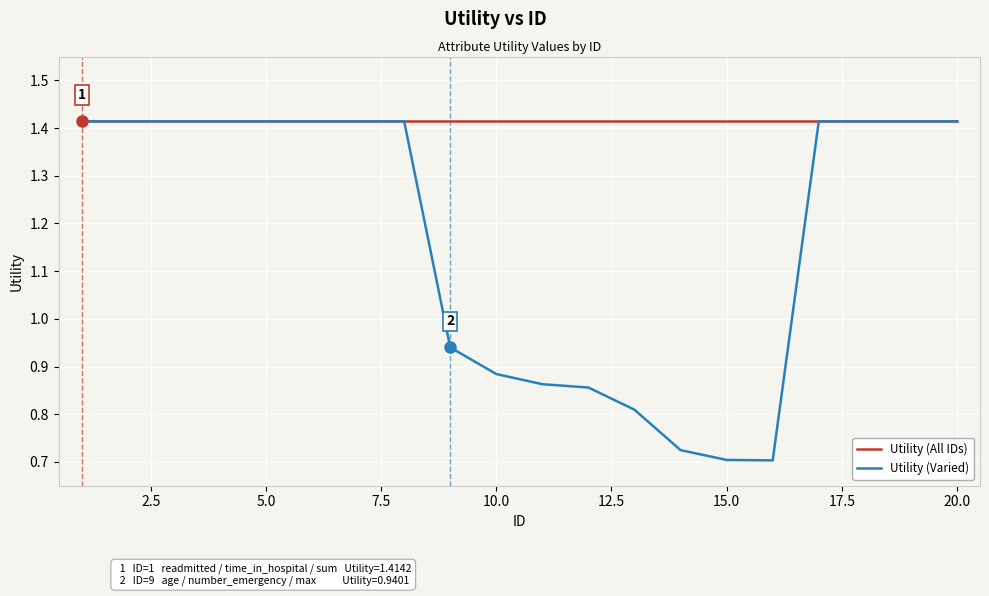

Which series has the widest spread of values?

Utility (Varied)